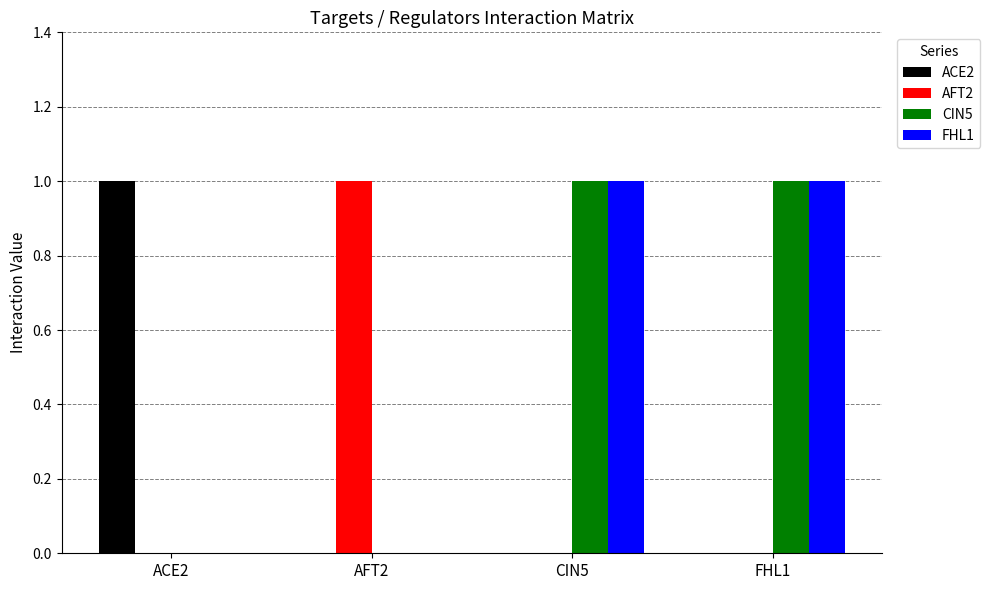

What is the total value across all series at CIN5?

2